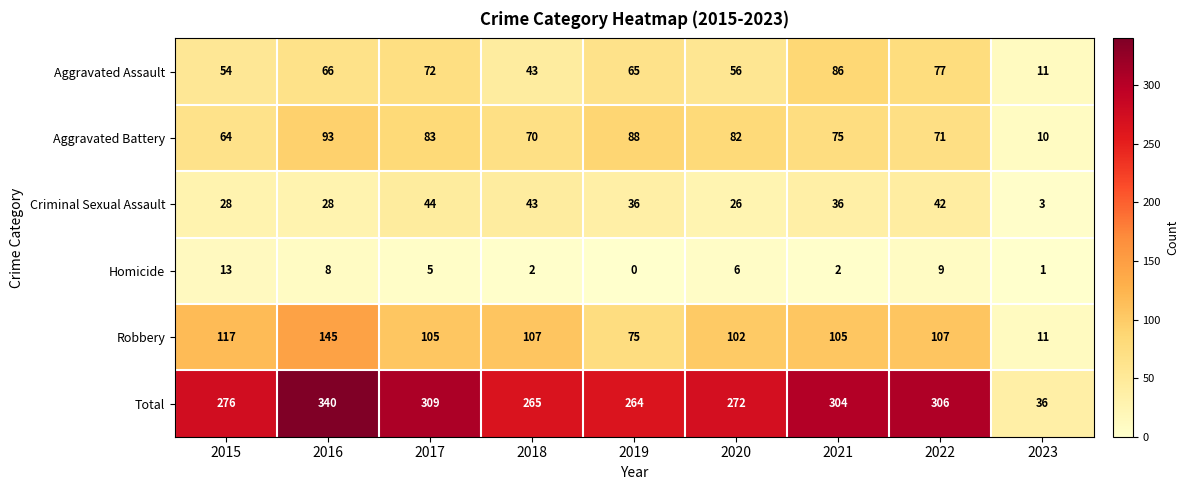

What is the spread (max minus min) of values at 2023?

35